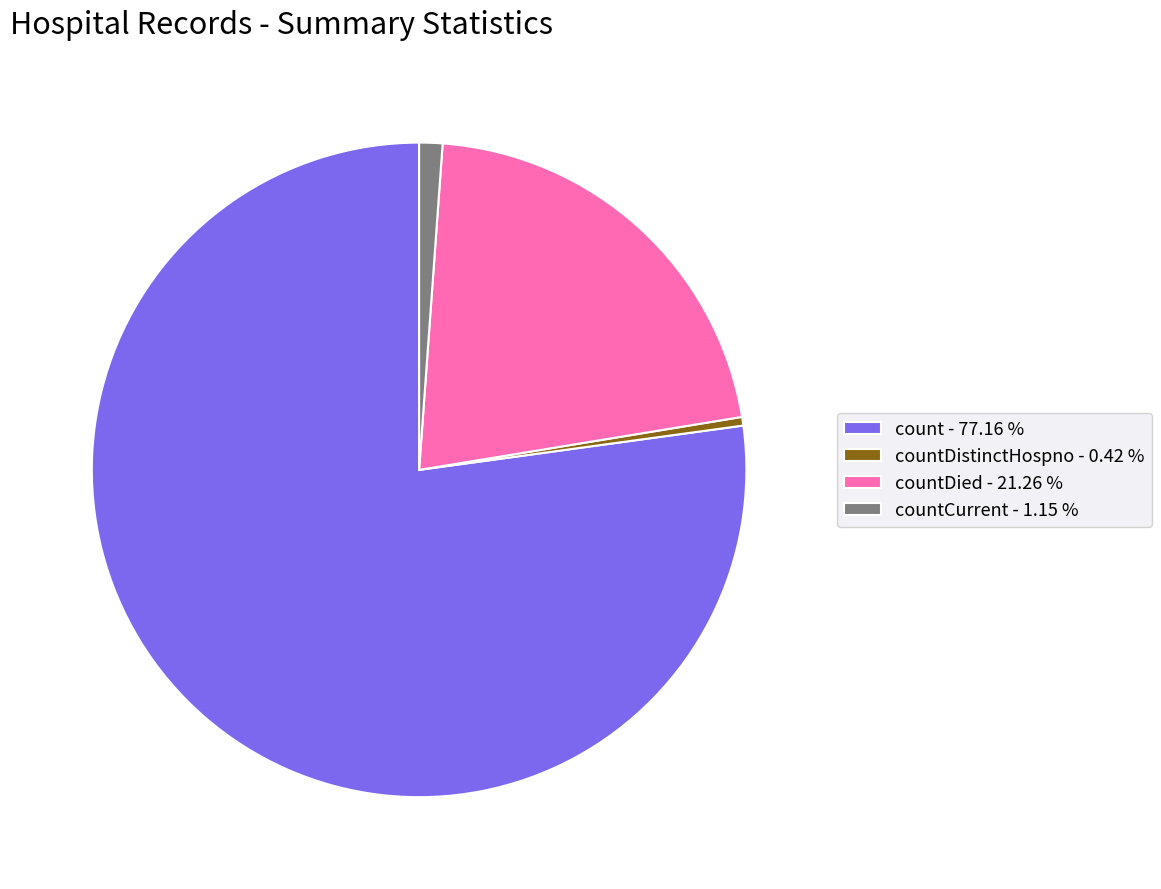

Does count - 77.16 % represent more than half of the total?

Yes